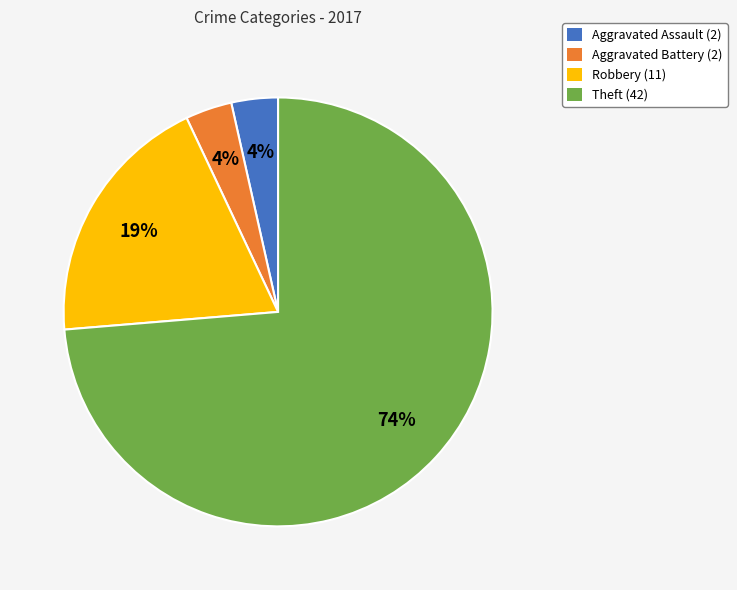

To the nearest percent, what percentage of the pie is Aggravated Assault (2)?

4%